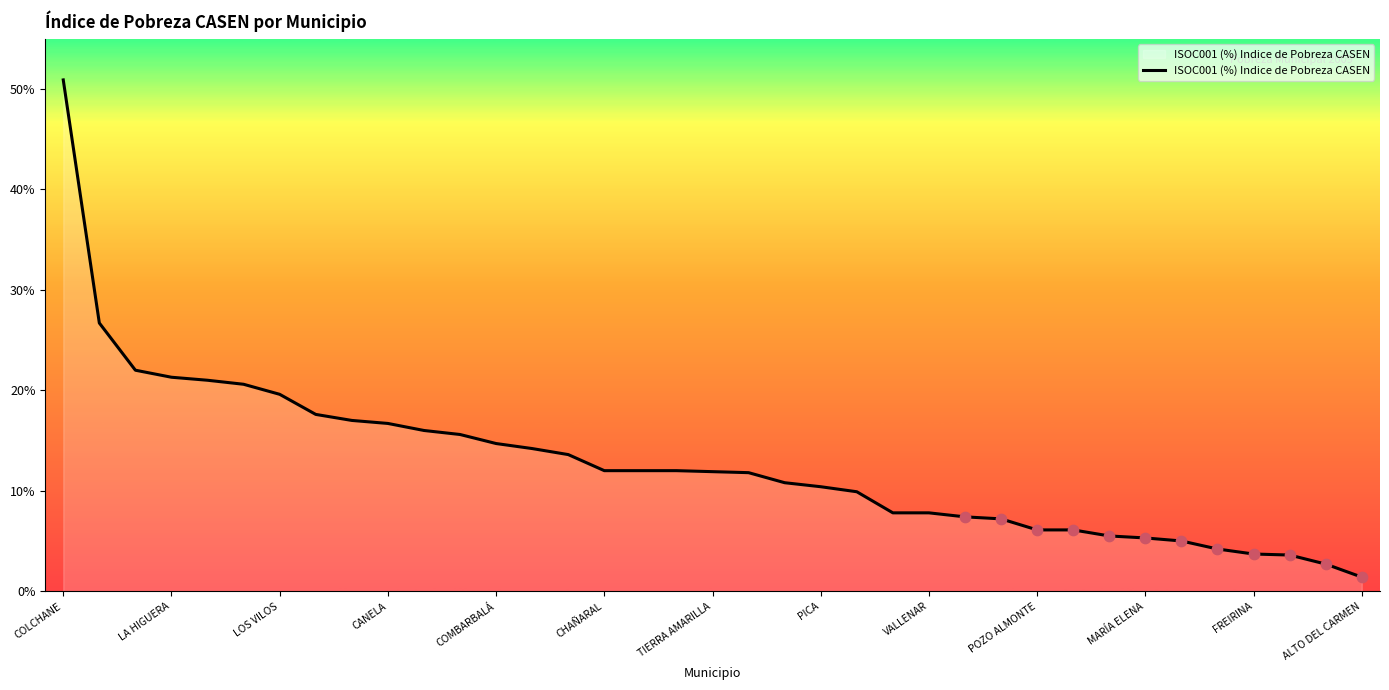

What is the smallest value displayed?

1.4